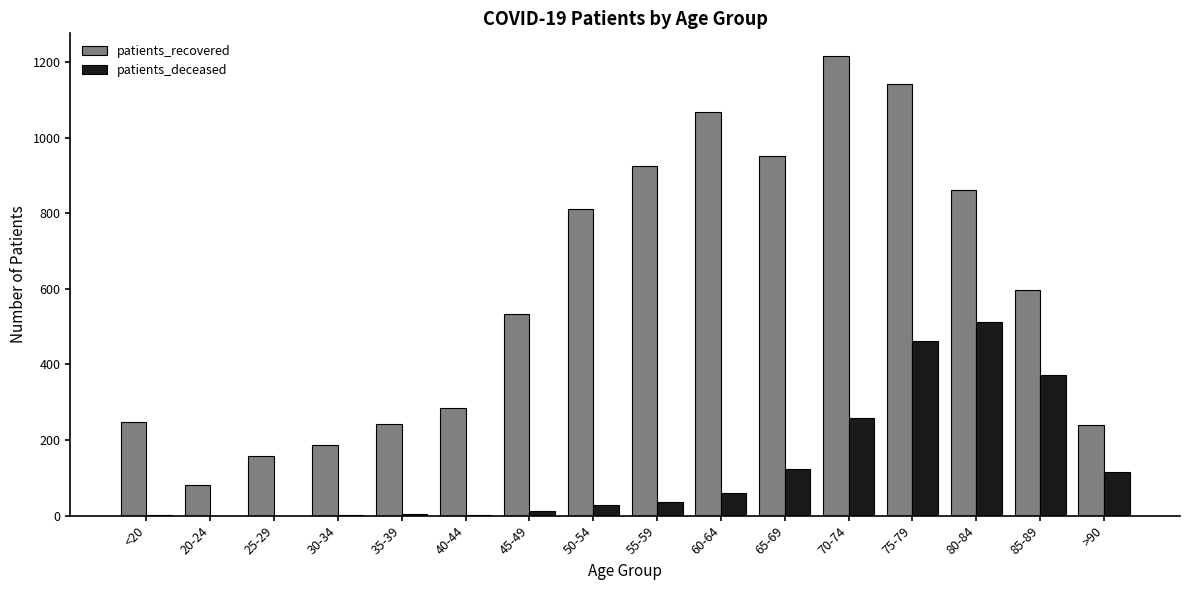

What are all the series names shown in the legend?

patients_recovered, patients_deceased